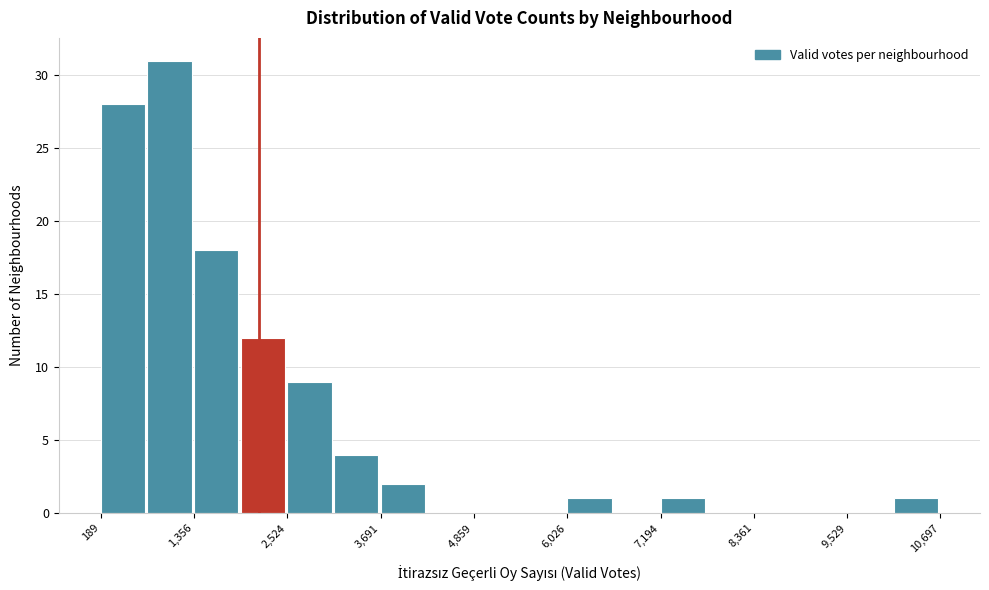

Read against the x-axis, roughly where is the centre of the tallest bar?

1000